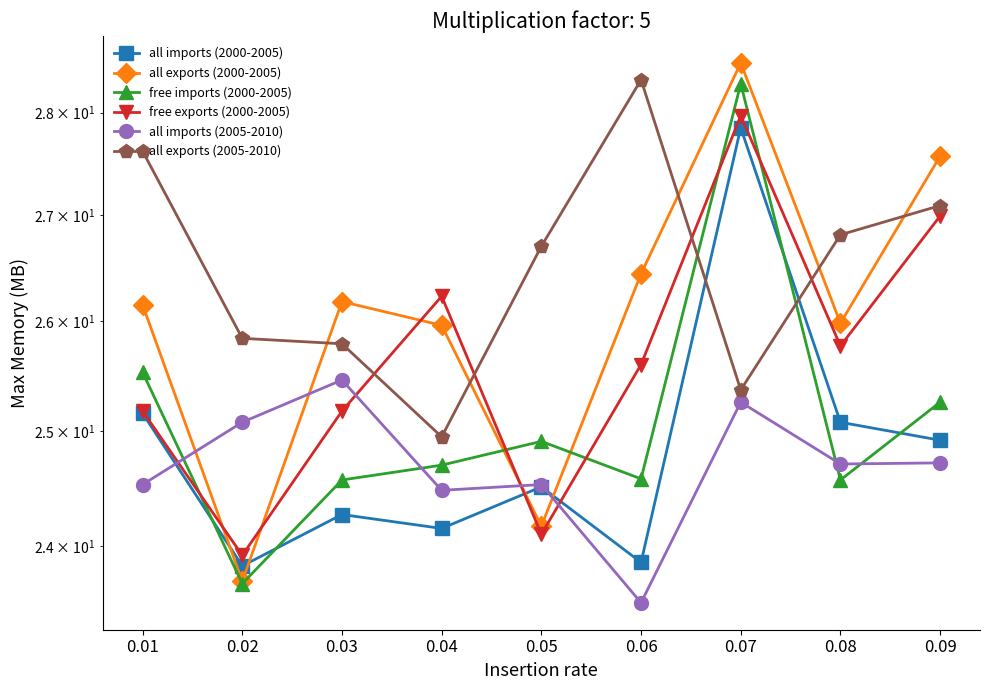

What is the maximum value for free imports (2000-2005)?

28.3